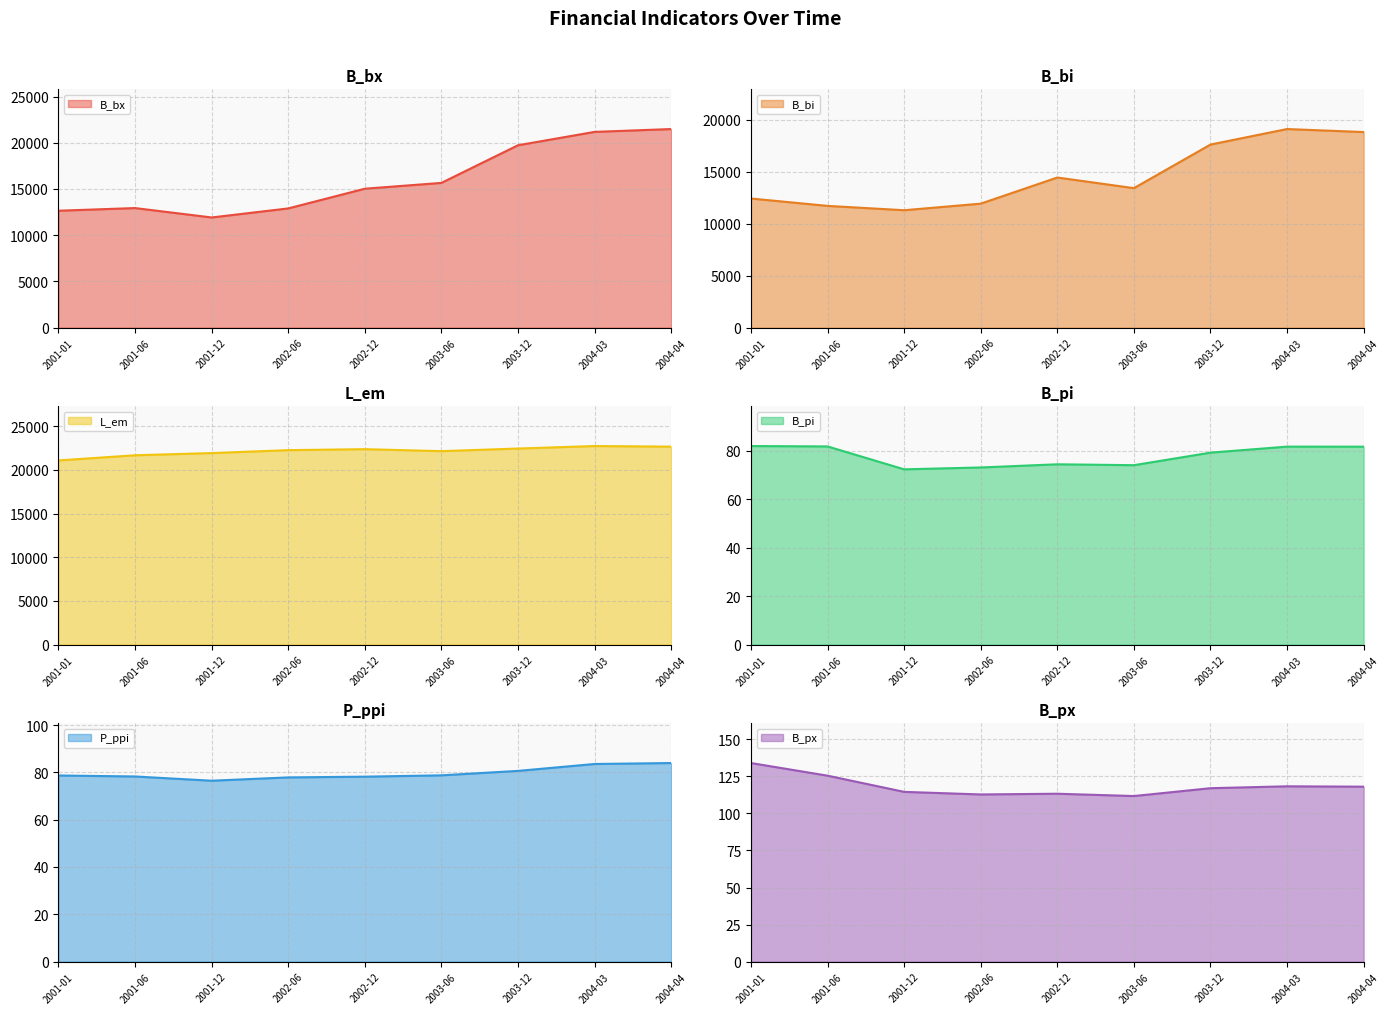

At how many categories does at least one series exceed 389?

9